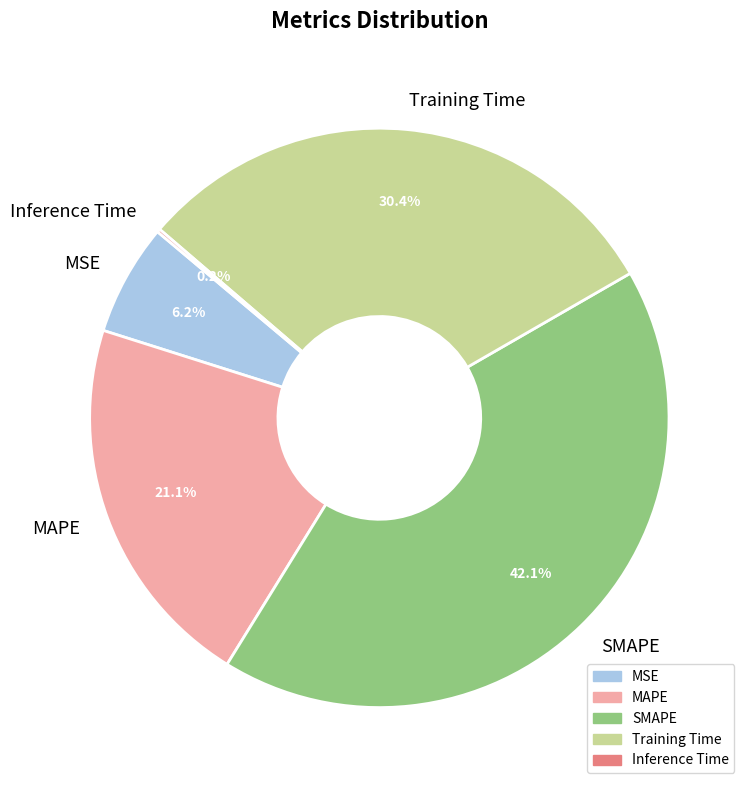

What is the largest slice in the pie chart?

SMAPE